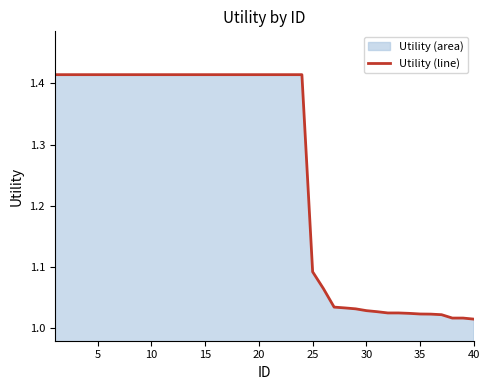

What is the difference between the maximum and minimum values?

0.4